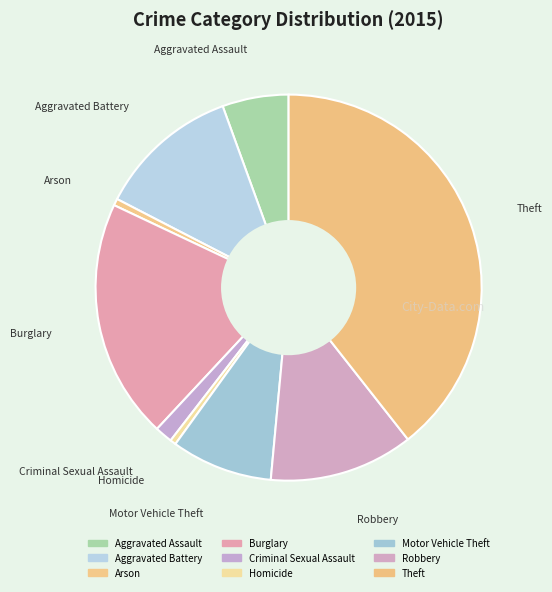

What is the largest slice in the pie chart?

Theft